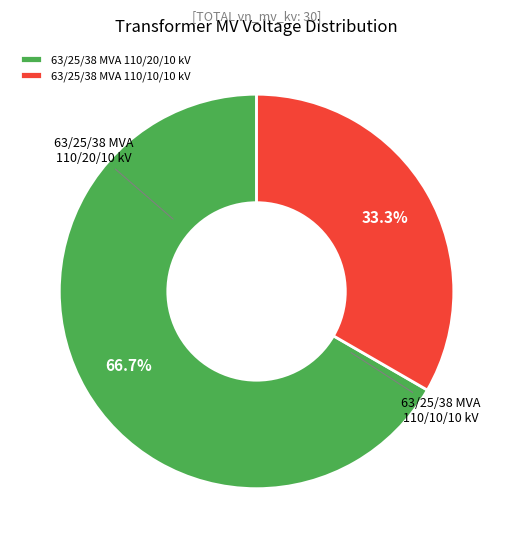

What percentage do 63/25/38 MVA 110/10/10 kV and 63/25/38 MVA 110/20/10 kV together represent?

100.0%